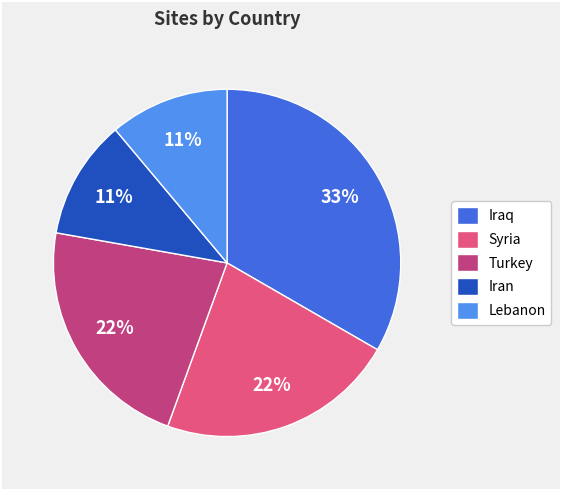

Approximately how many times larger is the value at Turkey compared to Syria?

1.0